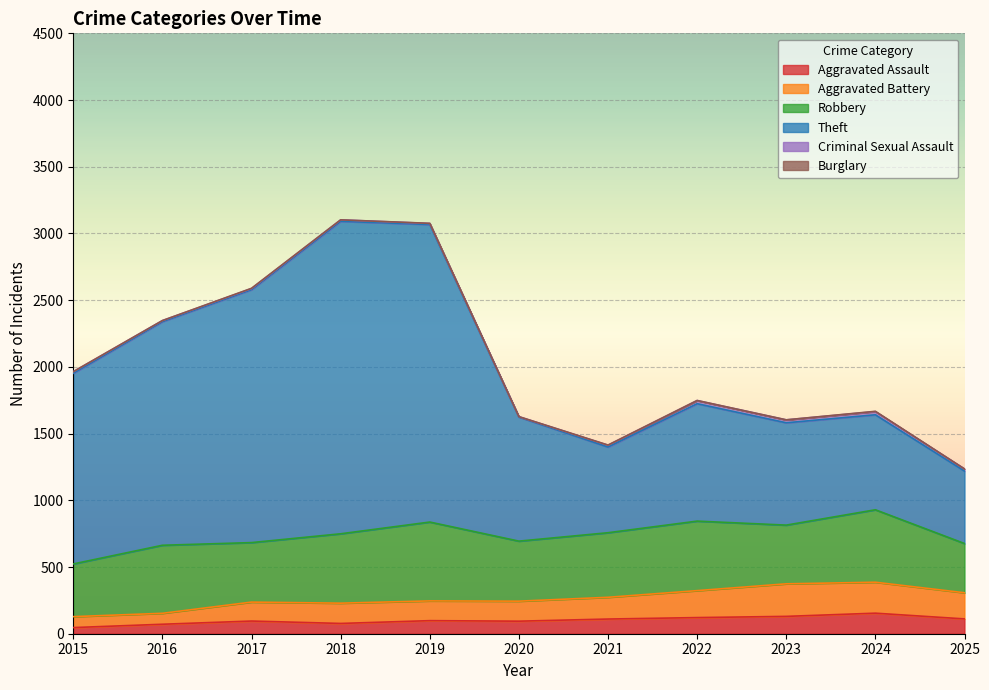

Which series has the largest total across all categories?

Theft